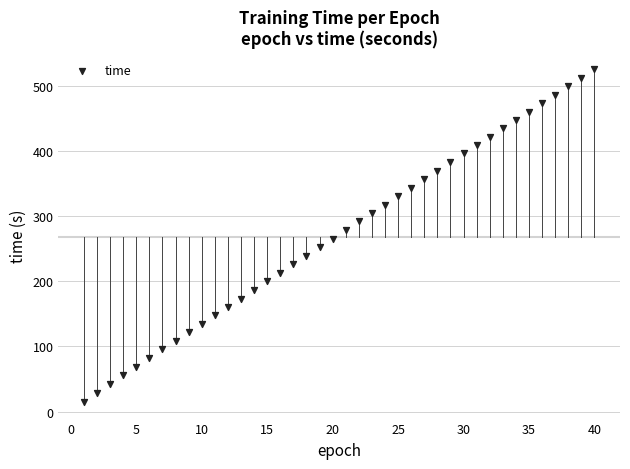

What is the range of X values (max minus min)?

39.0